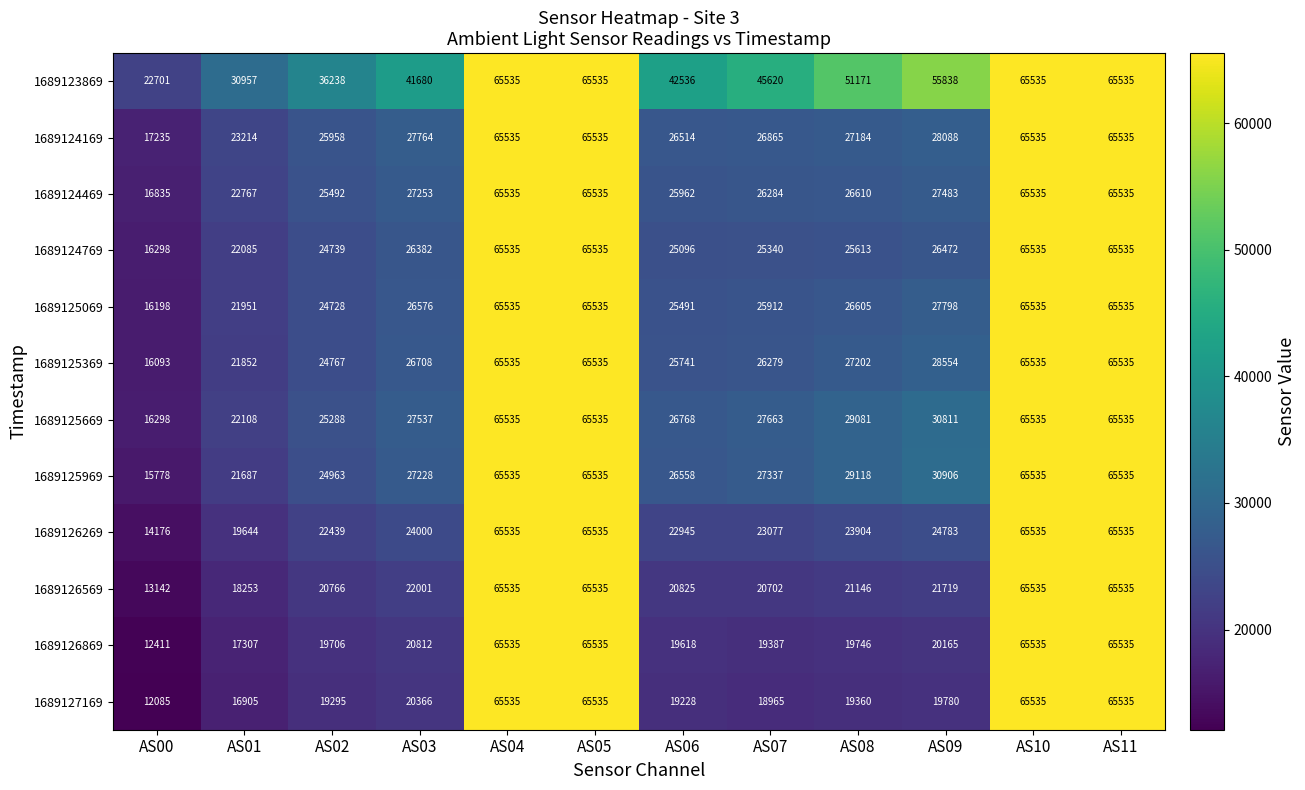

What is the sum of the 1689124469 values at AS04 and AS01?

88302